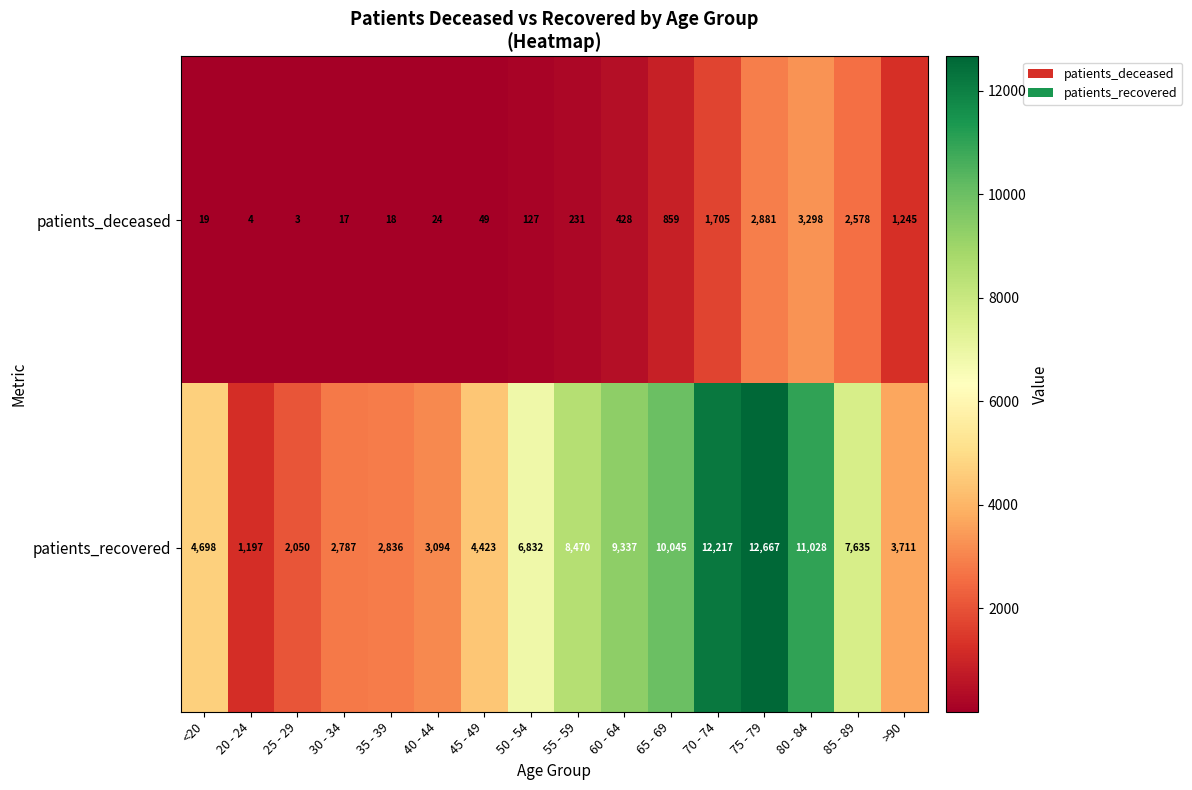

What is the total value across all series at 55 - 59?

8701